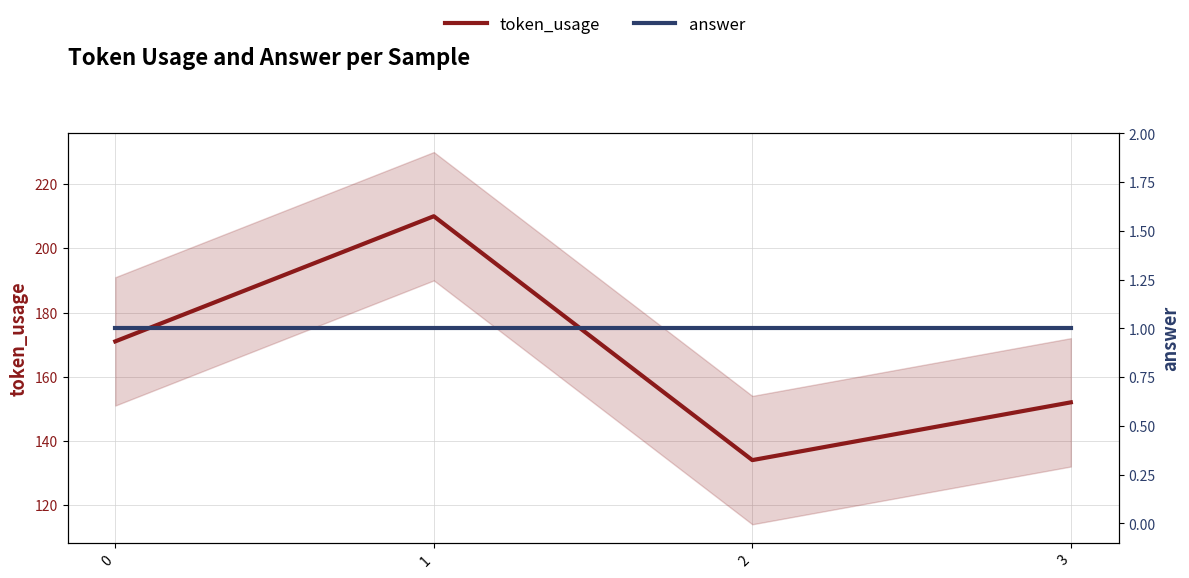

True or false: answer and token_usage intersect in this chart.

False